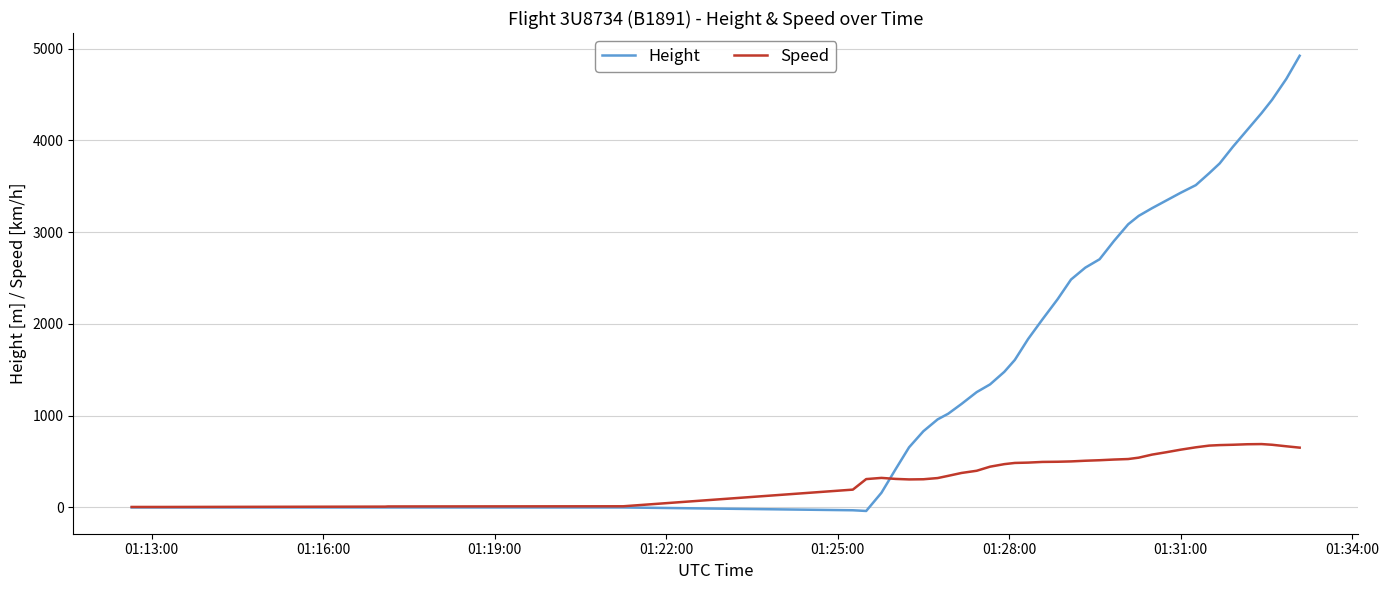

What is the value of the Speed point at the 29th from the left?

576.0